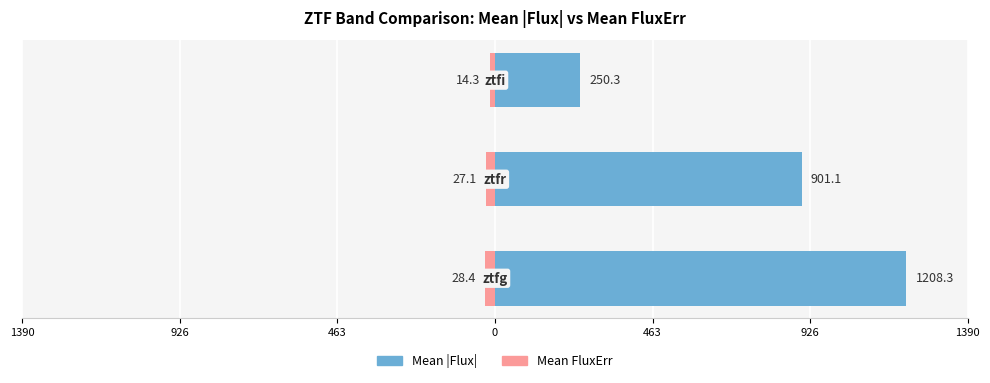

How many data points in Mean FluxErr are less than -27?

2